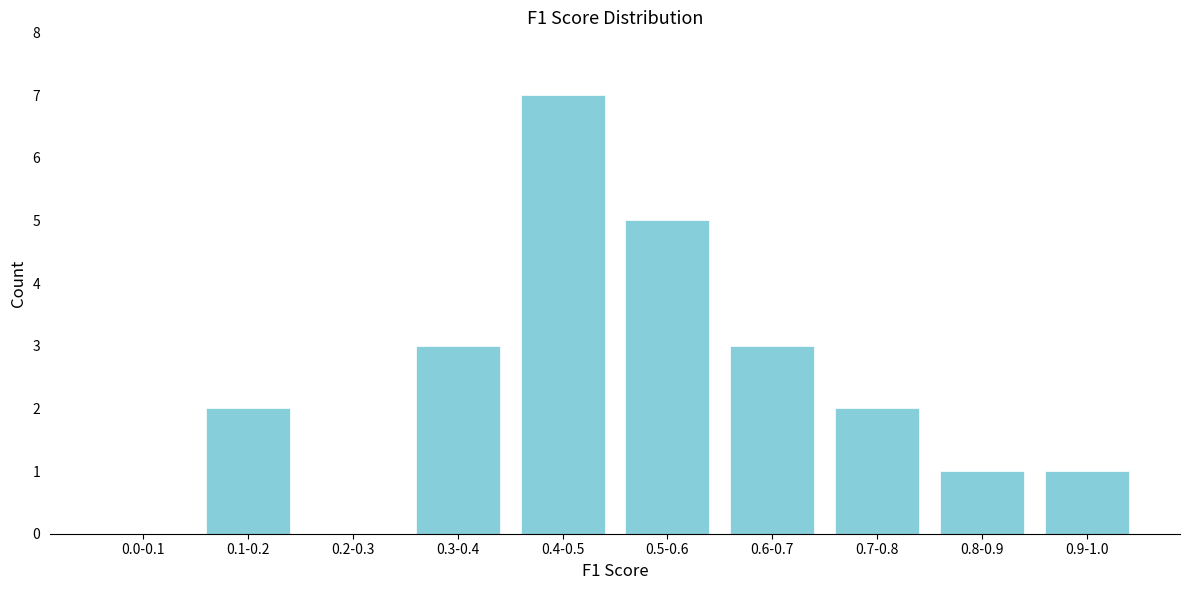

Reading right to left, what are all the values shown in this chart?

0.9-1.0=1	0.8-0.9=1	0.7-0.8=2	0.6-0.7=3	0.5-0.6=5	0.4-0.5=7	0.3-0.4=3	0.2-0.3=0	0.1-0.2=2	0.0-0.1=0